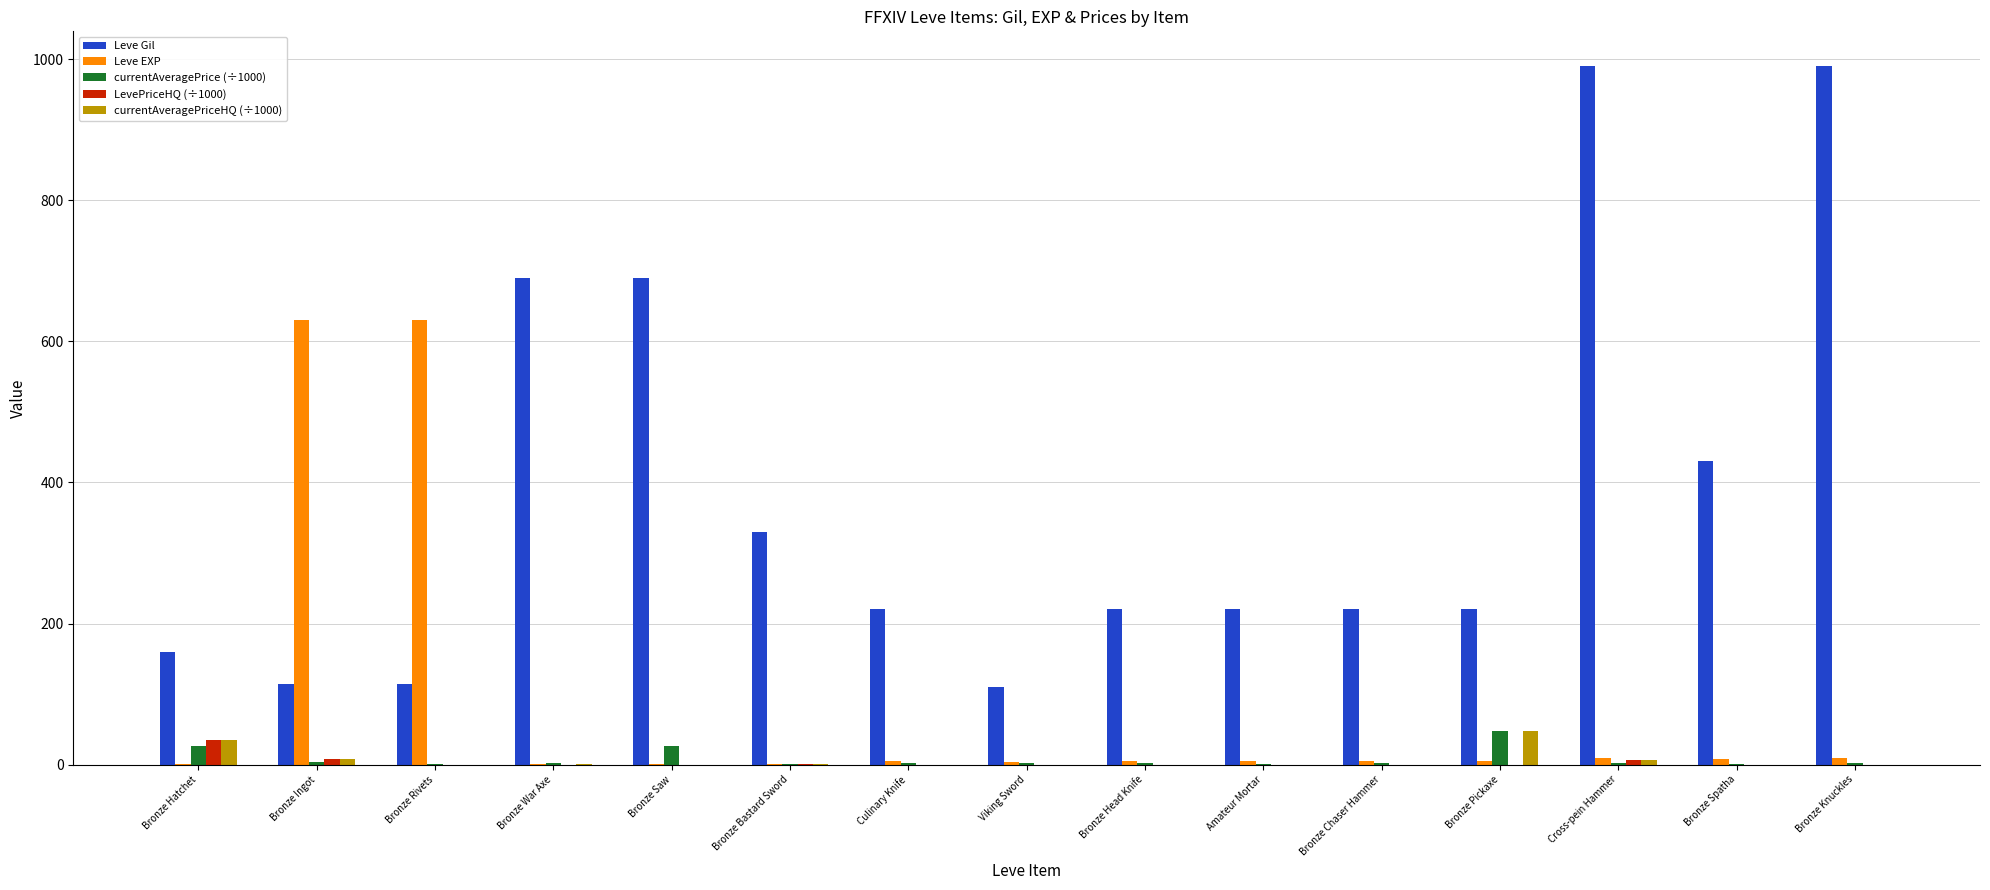

What is the sum of all currentAveragePrice (÷1000) values?

124.4